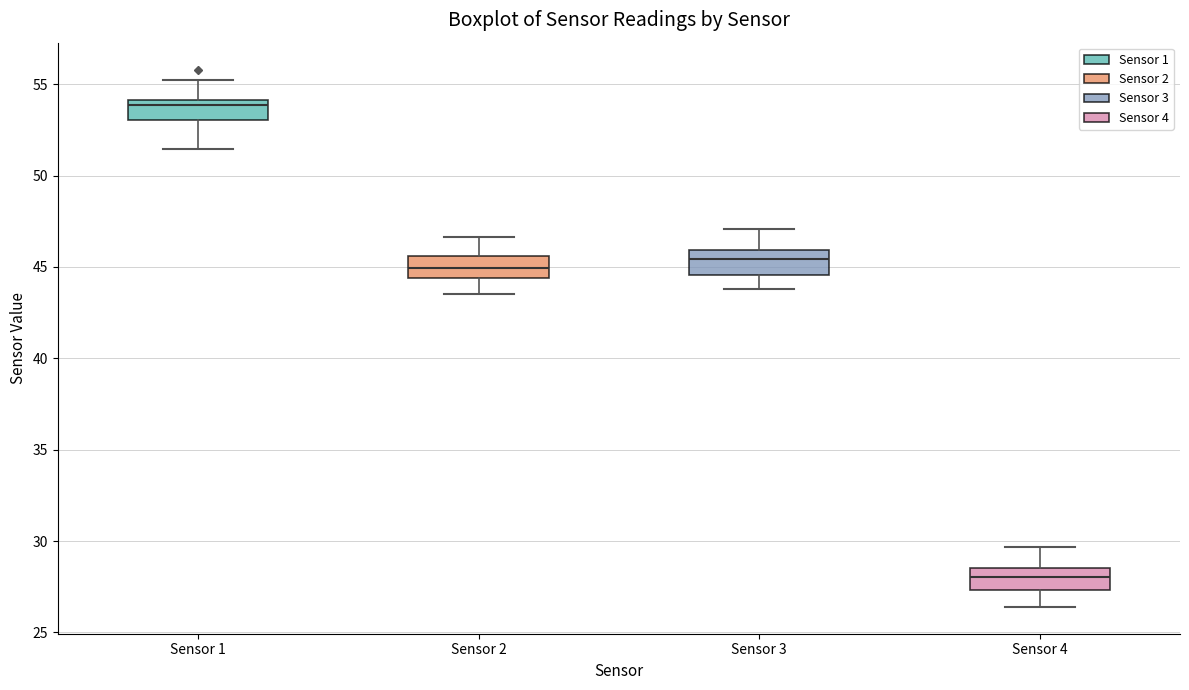

Reading left to right, transcribe this box plot: for each box, give where its median line is, the range the box spans, and where its two whiskers end, as read against the y-axis. The values are not printed on the chart, so give them approximately, as read against the axis.

Sensor 1: median 54.0 (just below the box's upper edge), box 53.0 to 54.0, whiskers 51.5 to 55.0
Sensor 2: median 45.0, box 44.5 to 45.5, whiskers 43.5 to 46.5
Sensor 3: median 45.5, box 44.5 to 46.0, whiskers 44.0 to 47.0
Sensor 4: median 28.0, box 27.5 to 28.5, whiskers 26.5 to 29.5